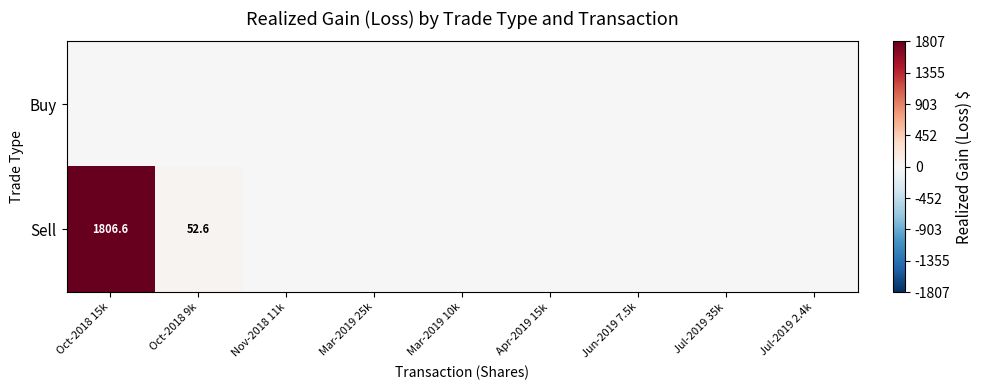

At Apr-2019 15k, list the series in order from largest to smallest.

Buy, Sell